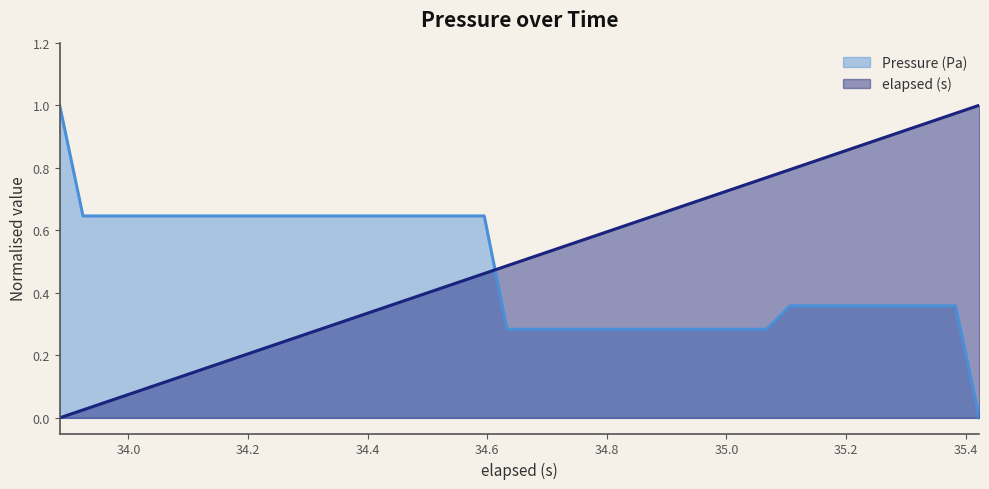

Reading left to right, list all the values displayed in this chart.

Pressure (Pa): 1.0	0.6	0.6	0.6	0.6	0.6	0.6	0.6	0.6	0.6	0.6	0.6	0.6	0.6	0.6	0.6	0.6	0.6	0.6	0.3	0.3	0.3	0.3	0.3	0.3	0.3	0.3	0.3	0.3	0.3	0.3	0.4	0.4	0.4	0.4	0.4	0.4	0.4	0.4	0.0
elapsed (s): 0.0	0.0	0.1	0.1	0.1	0.1	0.2	0.2	0.2	0.2	0.3	0.3	0.3	0.3	0.4	0.4	0.4	0.4	0.5	0.5	0.5	0.5	0.6	0.6	0.6	0.6	0.7	0.7	0.7	0.7	0.8	0.8	0.8	0.8	0.9	0.9	0.9	0.9	1.0	1.0